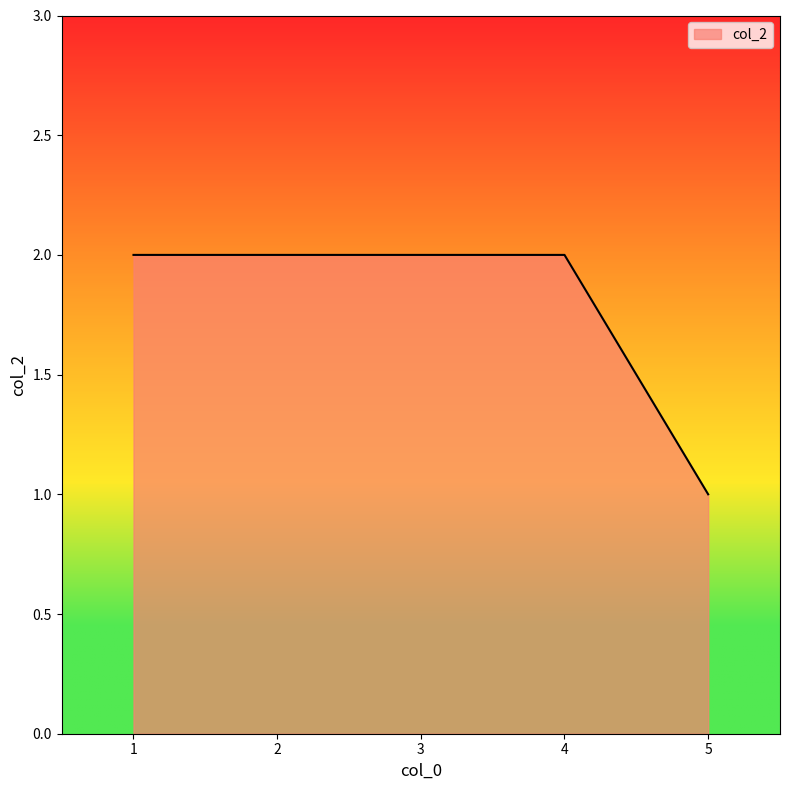

Approximately how many times larger is the value at 2 compared to 5?

2.0